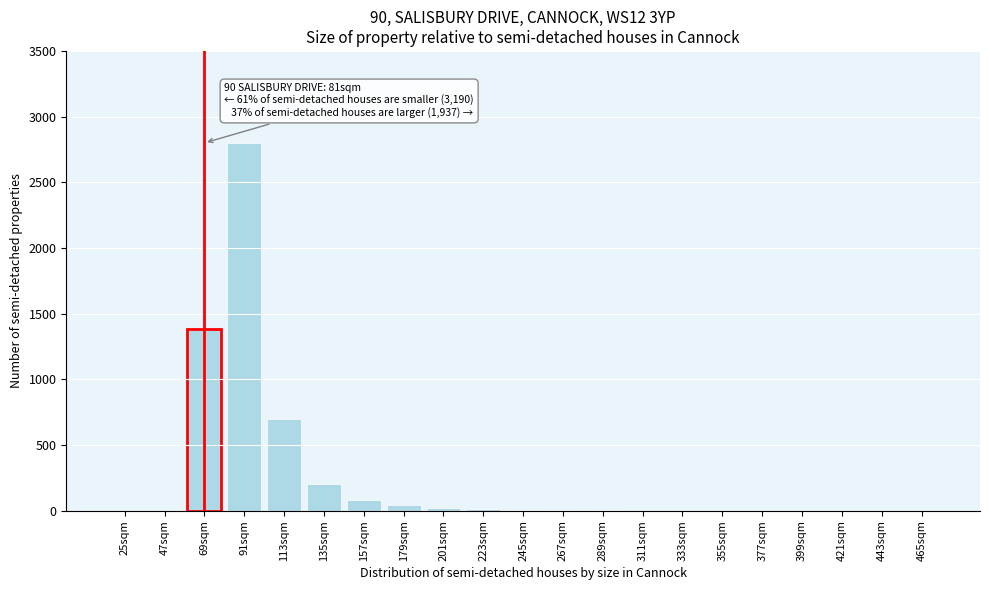

Between 157sqm and 399sqm, which is larger?

157sqm